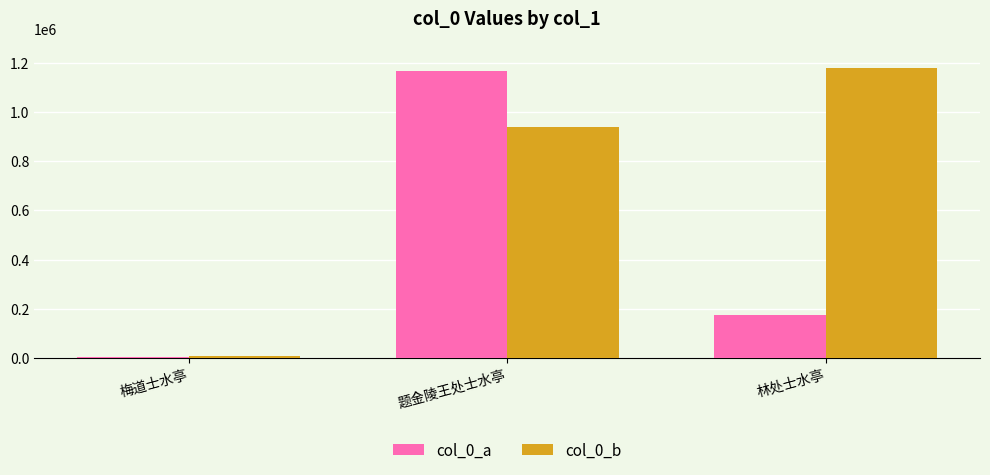

What is the maximum value for col_0_b?

1178519